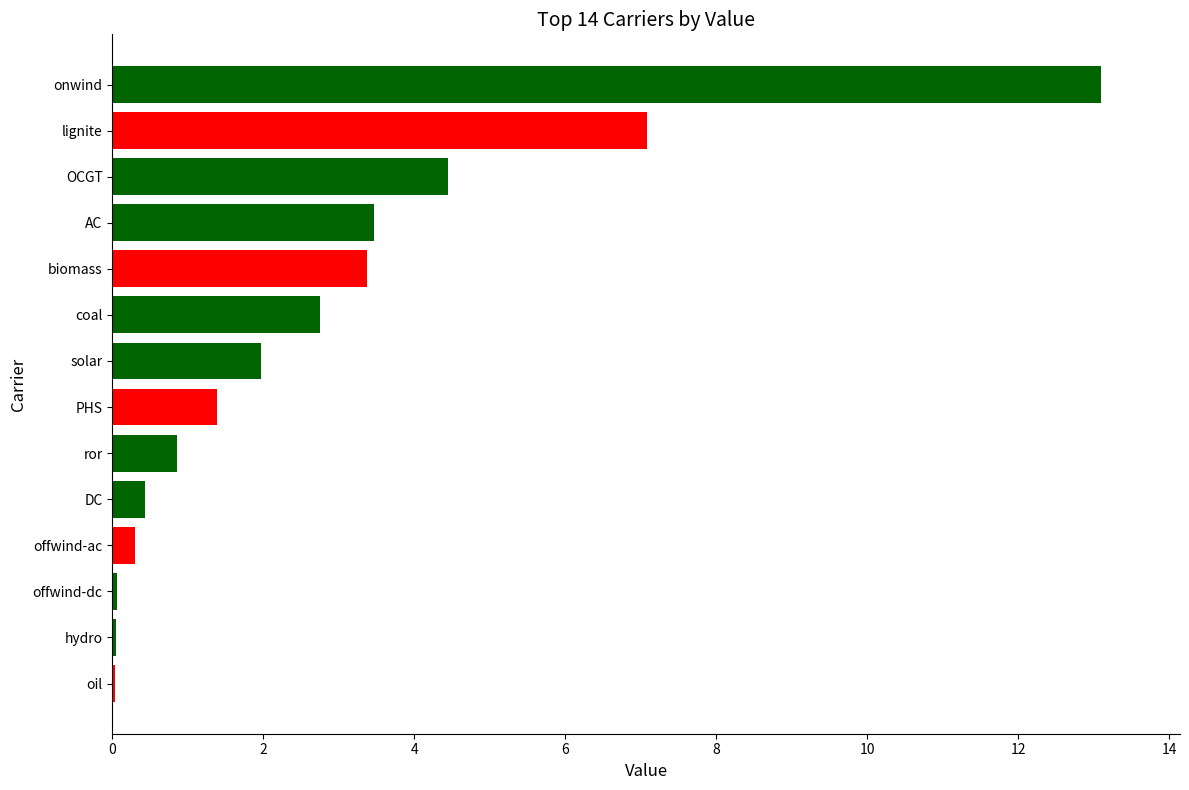

Are the bars horizontal?

Yes